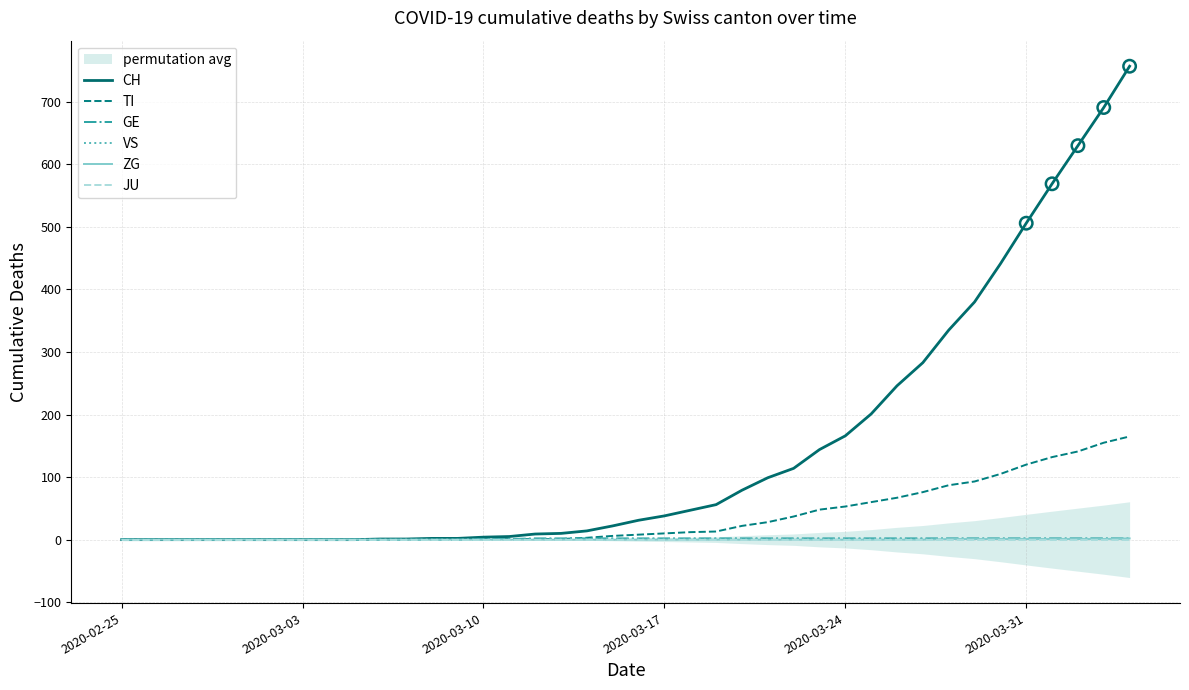

Which series contains the highest Y value?

CH